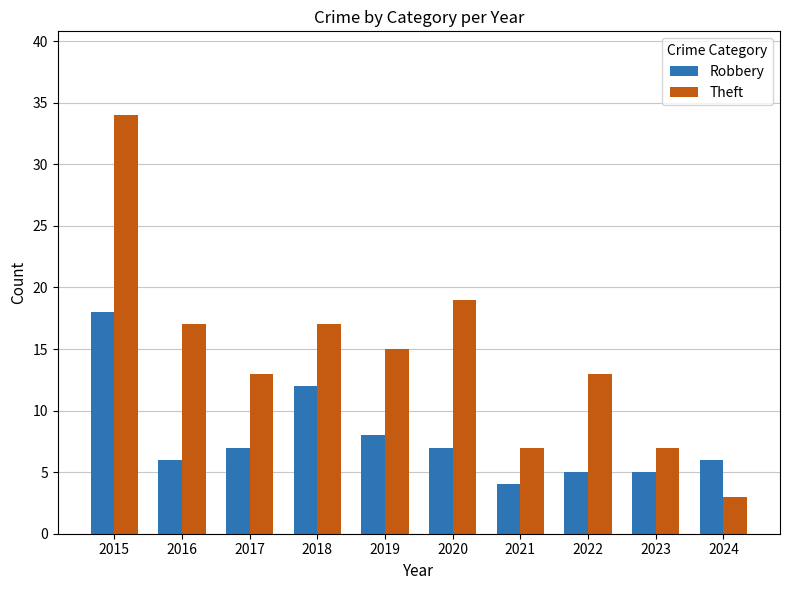

Where is Robbery nearest to the value 11?

2018